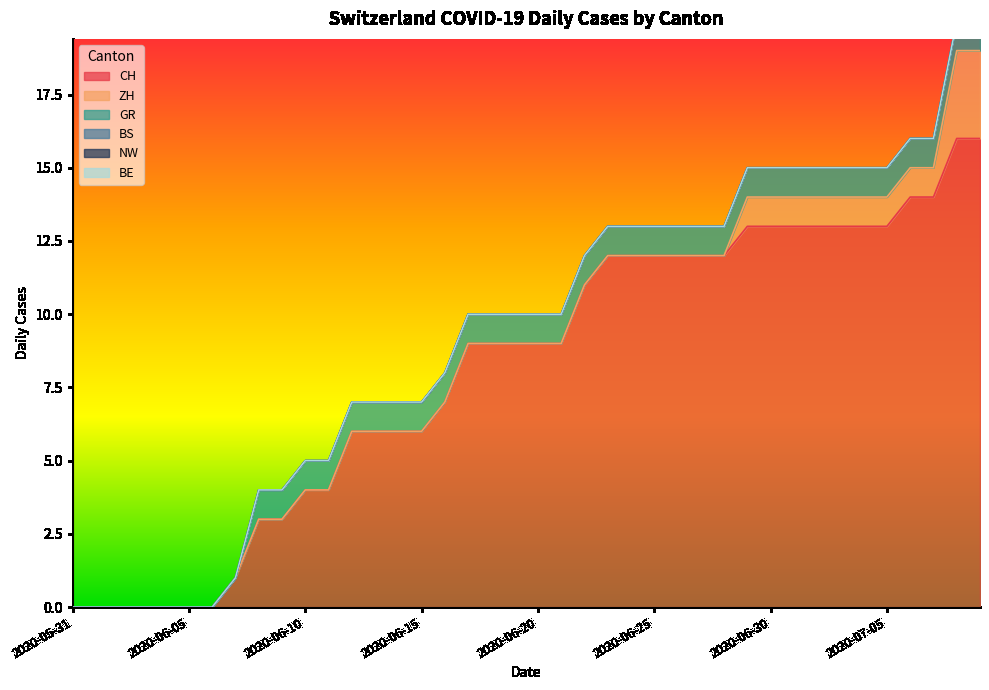

How many values in the ZH series exceed 0?

11